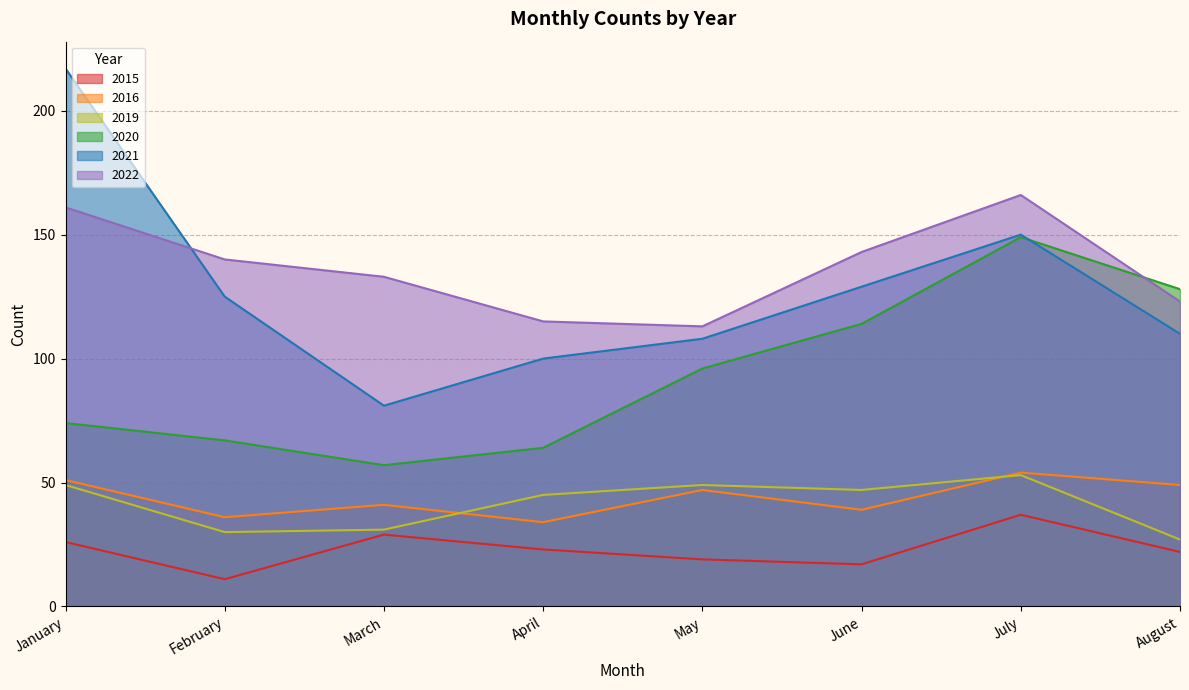

What is the spread (max minus min) of values at February?

129